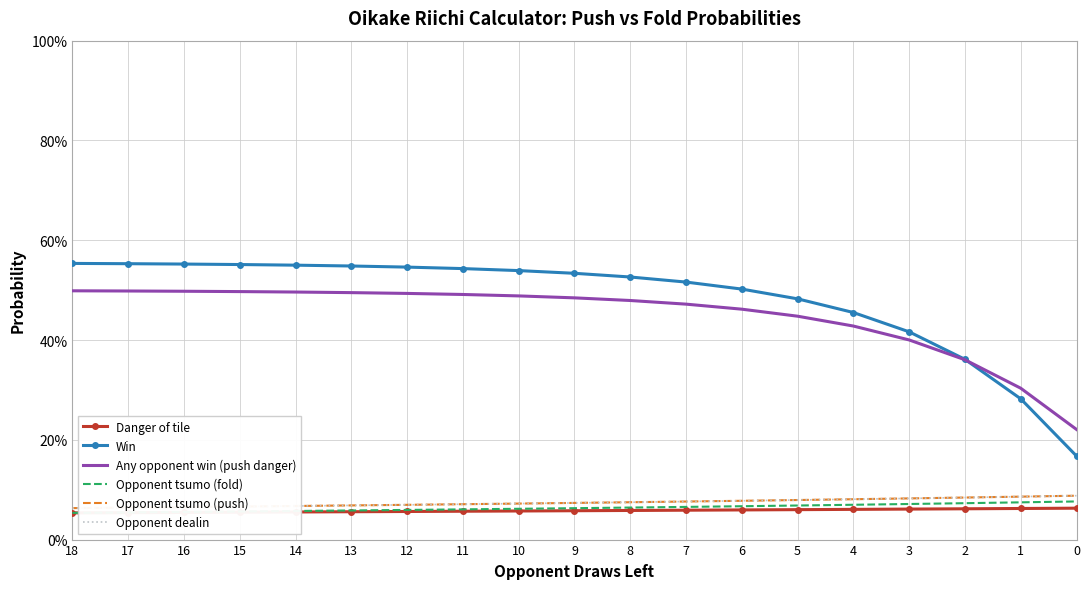

True or false: Danger of tile has a value of 0.0 at 8.

False